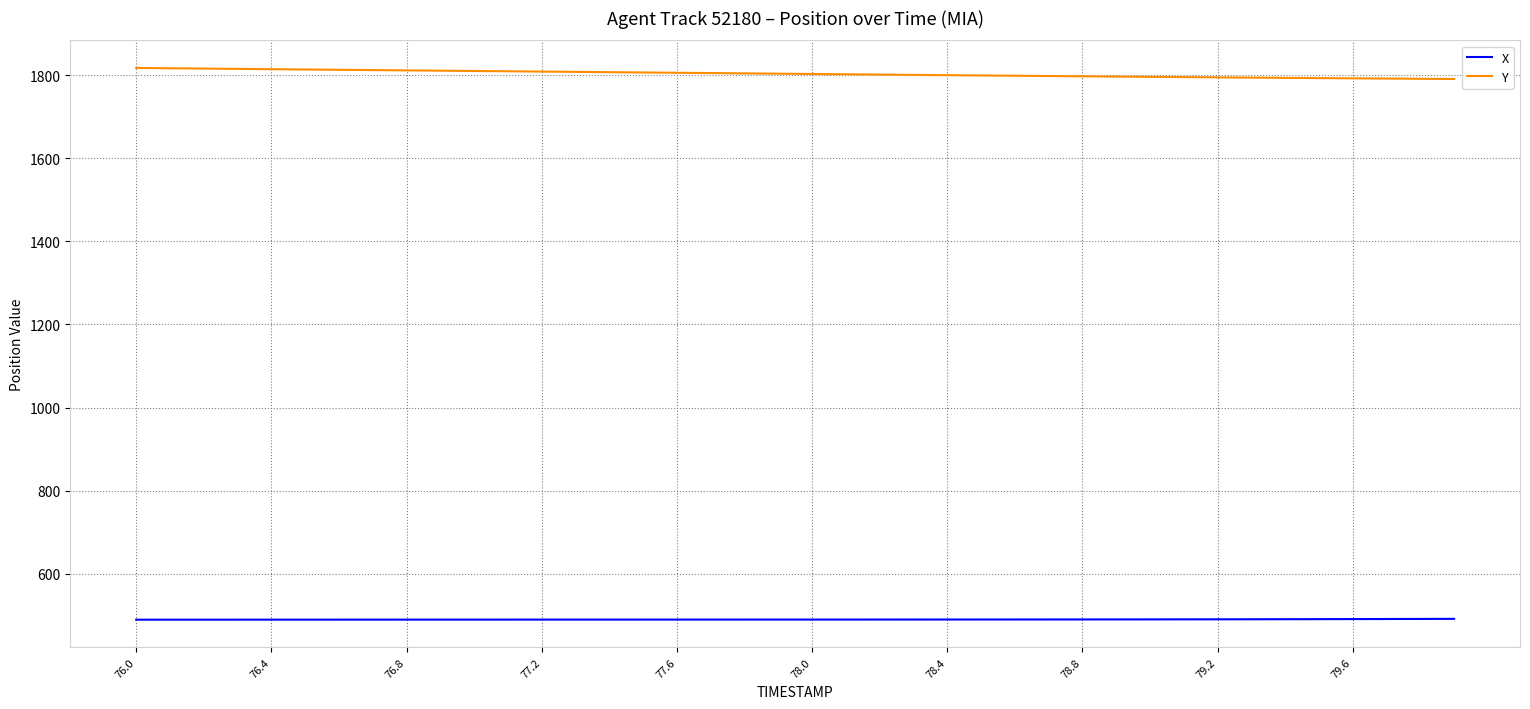

Which series has the largest total across all categories?

Y